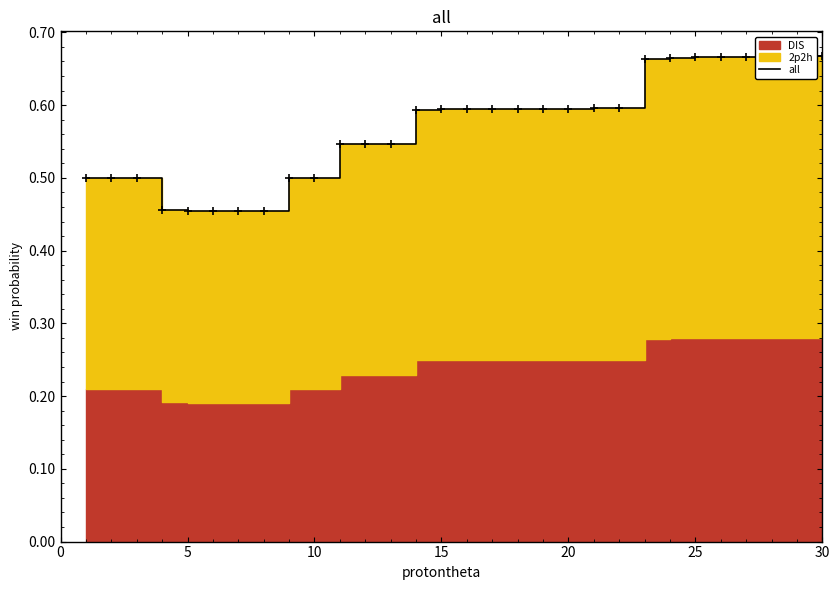

How many points are lower than both their immediate neighbors (excluding endpoints)?

1